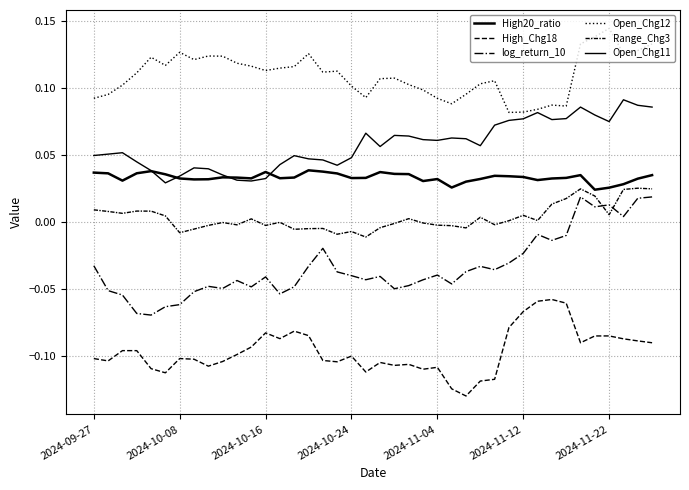

How many lines are shown in the chart?

6